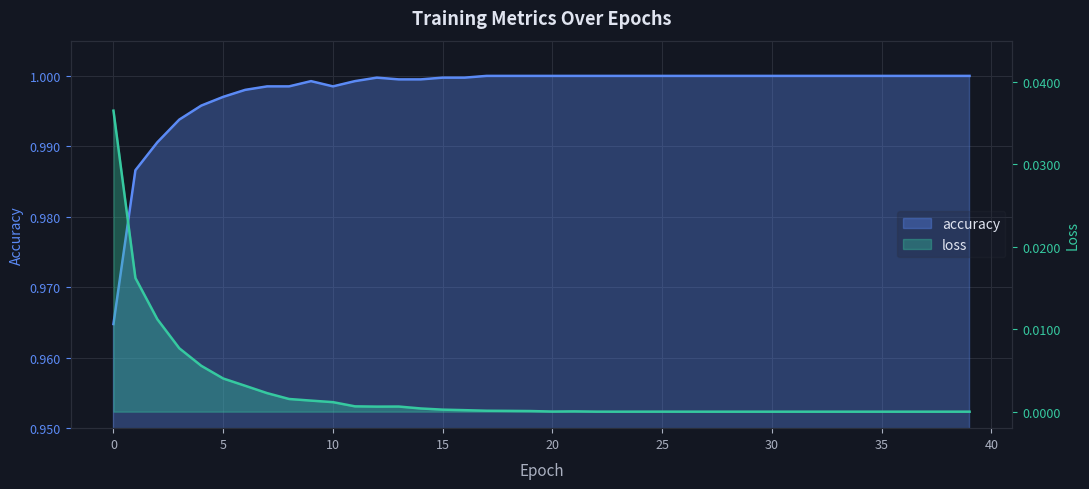

What is the value of the accuracy point at the 5th from the left?

1.0